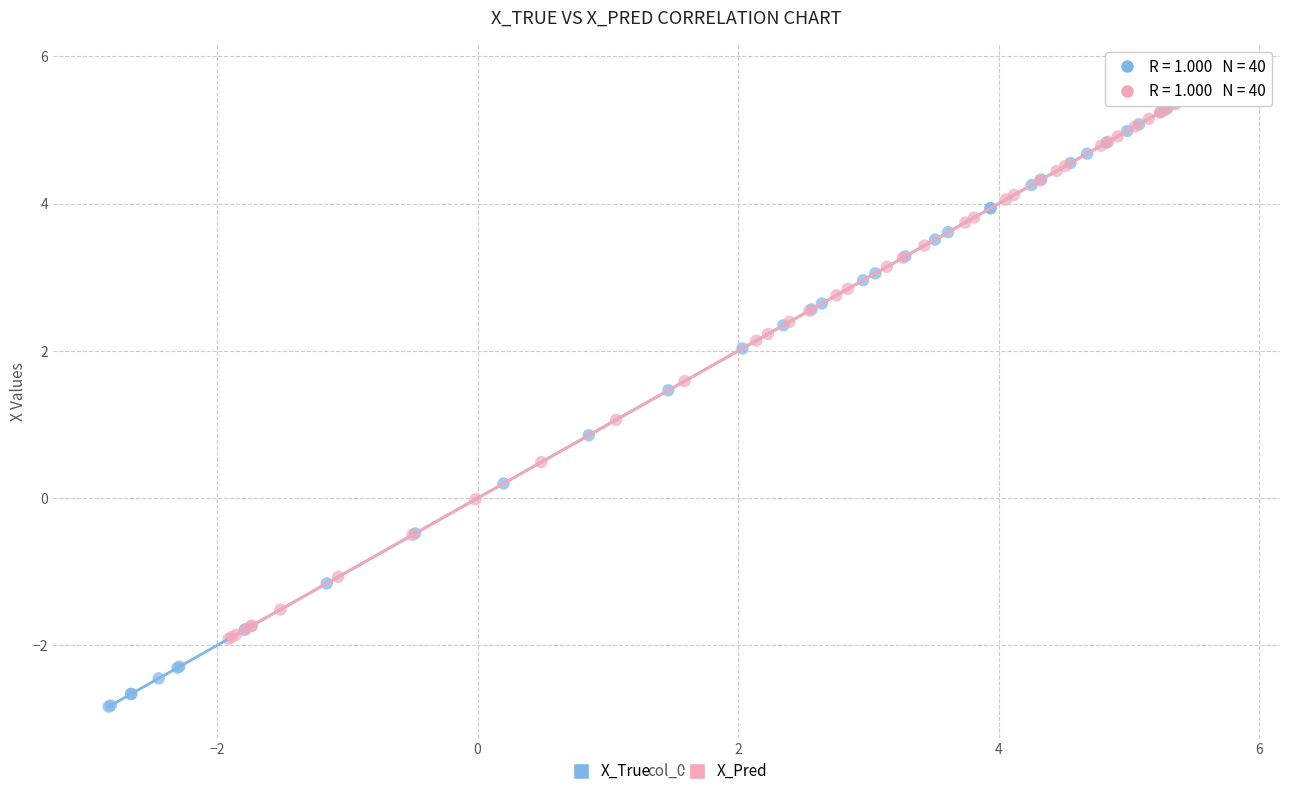

Which series reaches the minimum Y coordinate?

X_True